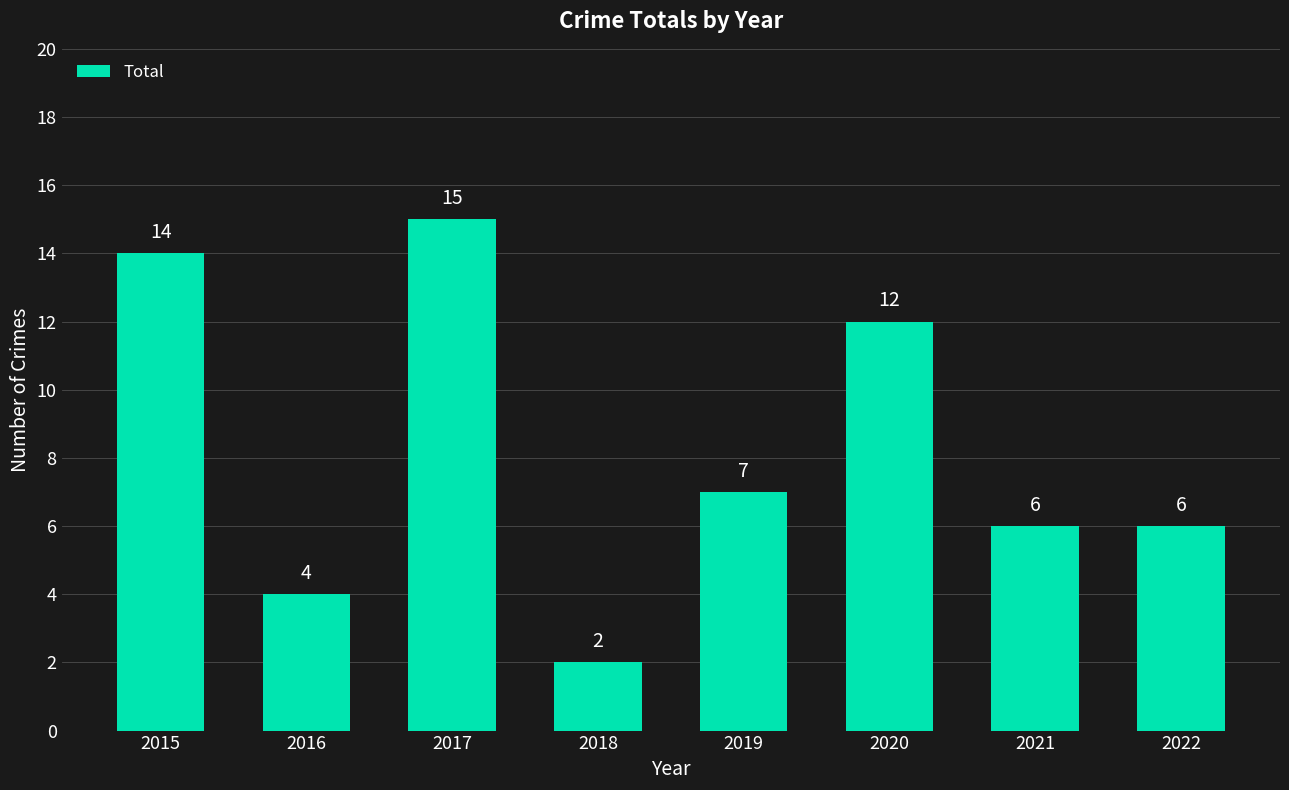

Read the value at 2022.

6